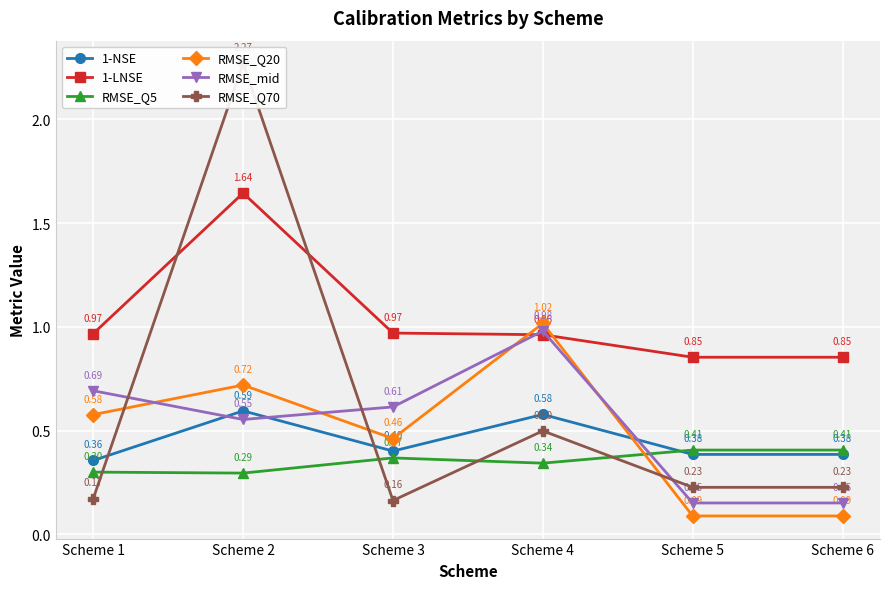

Does the chart display data point markers on the line(s)?

Yes